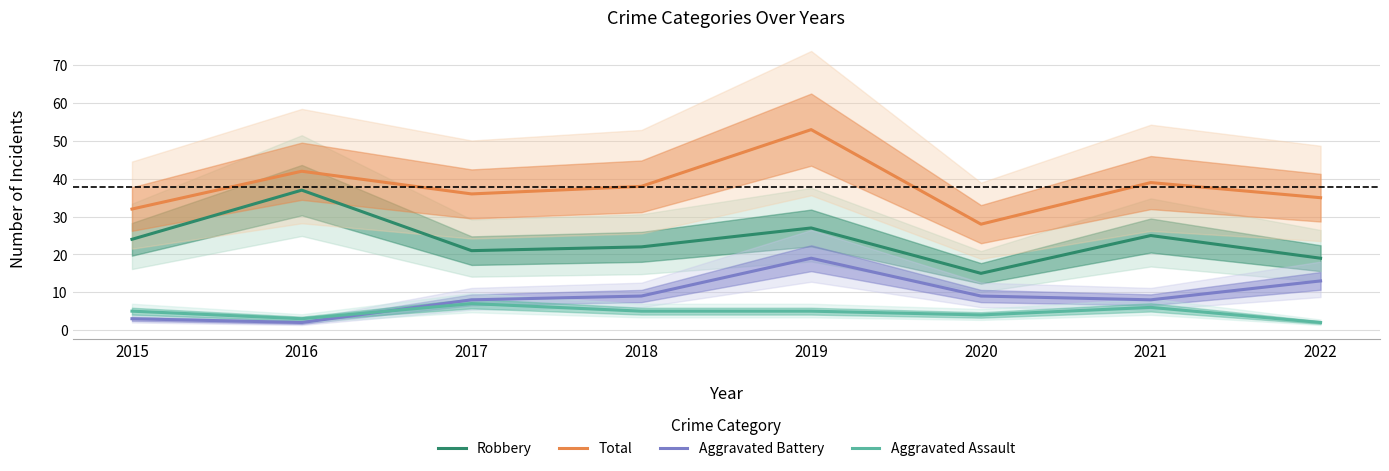

List the labels in order of Aggravated Assault value, smallest first.

2022, 2016, 2020, 2015, 2018, 2019, 2021, 2017